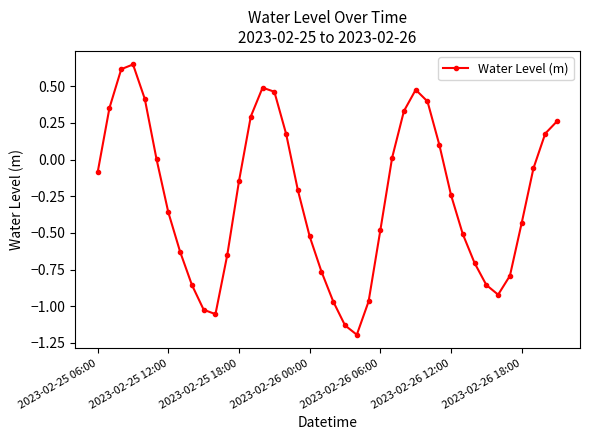

How many interior local valleys (lower than both neighbors) does the data have?

3